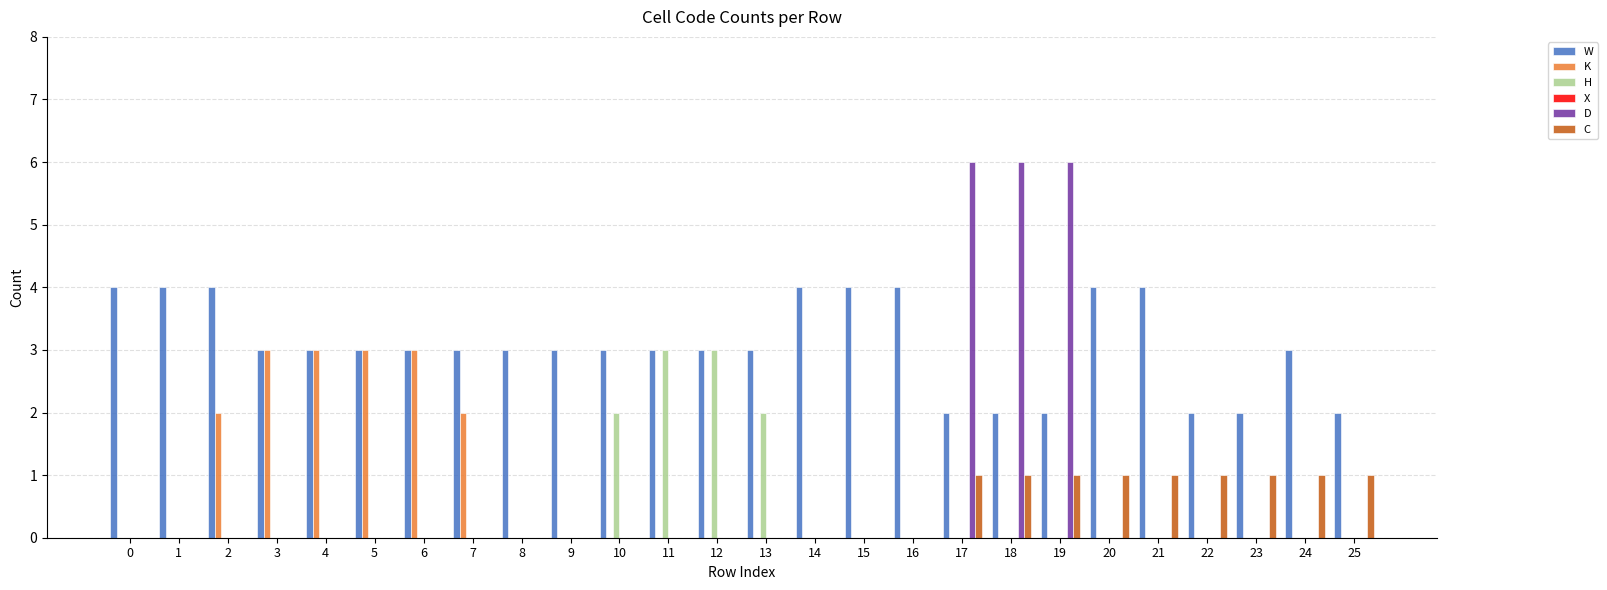

Which series has the largest total across all categories?

W